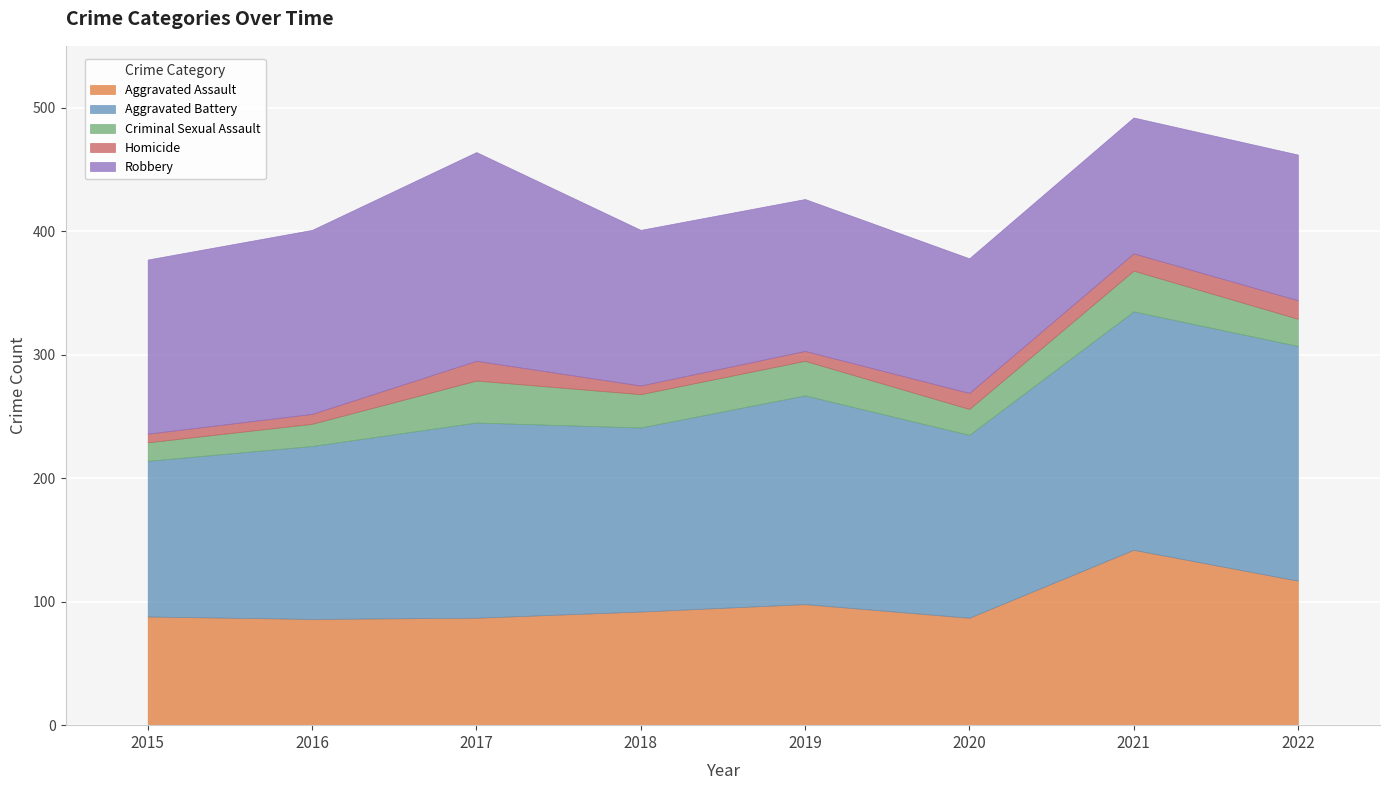

How many lines are shown in the chart?

5